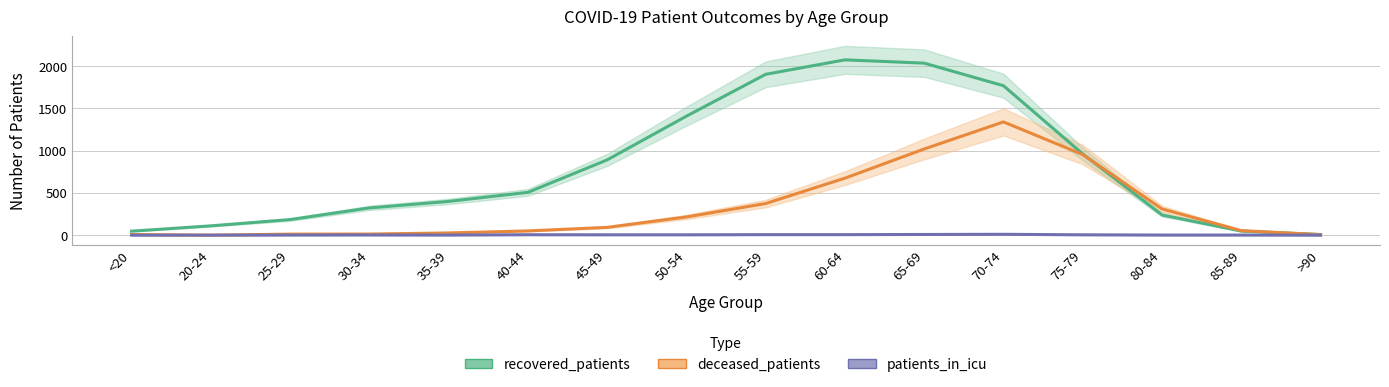

What is the difference between the deceased_patients values at 35-39 and 70-74?

1313